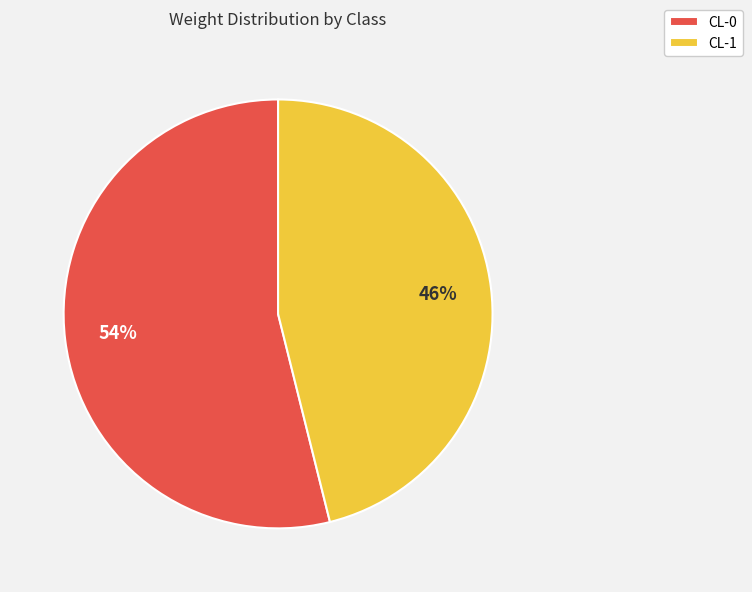

To the nearest percent, what is the average slice percentage?

50%